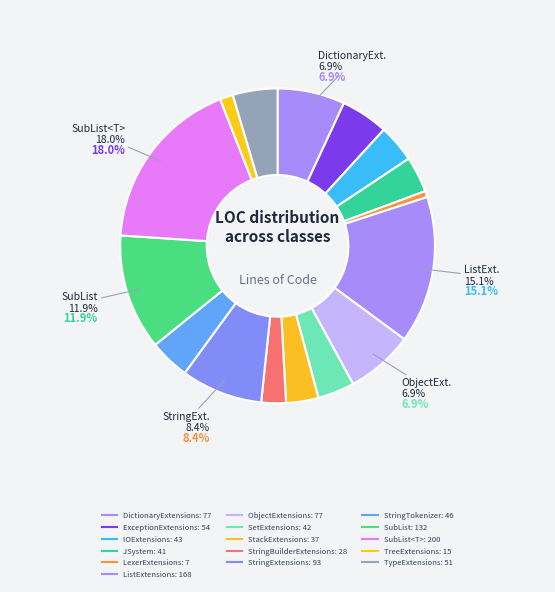

Is there a majority slice in this chart?

No